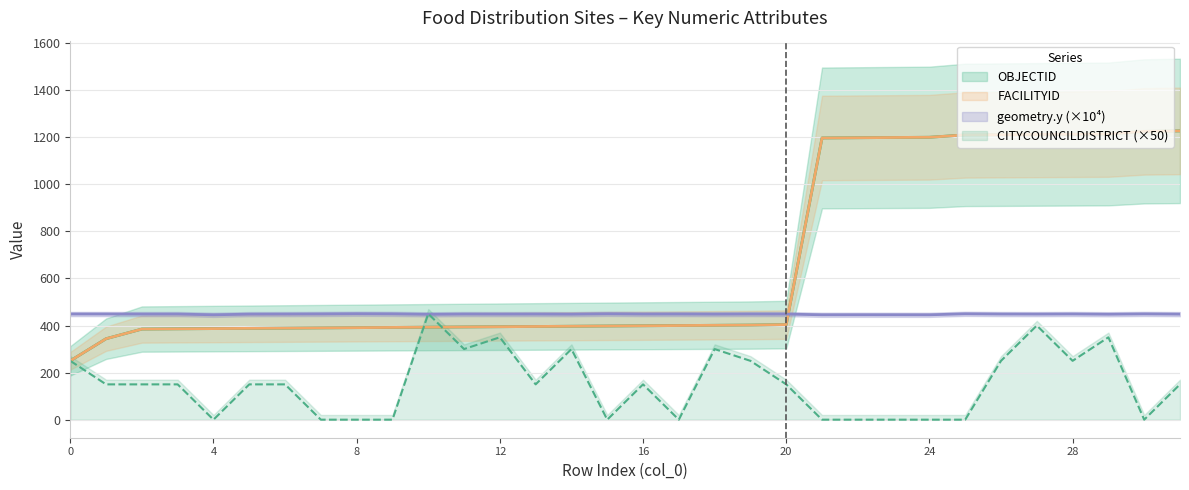

Reading left to right, transcribe all the data shown in this chart.

OBJECTID: 0=250.0	1=344.0	2=385.0	3=386.0	4=387.0	5=388.0	6=389.0	7=390.0	8=391.0	9=392.0	10=393.0	11=394.0	12=395.0	13=396.0	14=397.0	15=398.0	16=399.0	17=400.0	18=401.0	19=402.0	20=404.0	21=1197.0	22=1198.0	23=1199.0	24=1200.0	25=1210.0	26=1211.0	27=1212.0	28=1213.0	29=1214.0	30=1225.0	31=1227.0
FACILITYID: 0=250.0	1=344.0	2=385.0	3=386.0	4=387.0	5=388.0	6=389.0	7=390.0	8=391.0	9=392.0	10=393.0	11=394.0	12=395.0	13=396.0	14=397.0	15=398.0	16=399.0	17=400.0	18=401.0	19=402.0	20=404.0	21=1197.0	22=1198.0	23=1199.0	24=1200.0	25=1210.0	26=1211.0	27=1212.0	28=1213.0	29=1214.0	30=1225.0	31=1227.0
geometry_y: 0=448.9	1=448.9	2=448.7	3=448.8	4=445.6	5=448.4	6=448.6	7=449.2	8=450.1	9=449.5	10=447.6	11=448.7	12=448.5	13=448.6	14=448.1	15=449.8	16=448.7	17=448.9	18=448.3	19=448.8	20=448.6	21=445.7	22=445.8	23=445.7	24=445.6	25=449.8	26=448.7	27=448.5	28=449.0	29=448.0	30=449.4	31=448.4
CITYCOUNCILDISTRICT: 0=250.0	1=150.0	2=150.0	3=150.0	4=0.0	5=150.0	6=150.0	7=0.0	8=0.0	9=0.0	10=450.0	11=300.0	12=350.0	13=150.0	14=300.0	15=0.0	16=150.0	17=0.0	18=300.0	19=250.0	20=150.0	21=0.0	22=0.0	23=0.0	24=0.0	25=0.0	26=250.0	27=400.0	28=250.0	29=350.0	30=0.0	31=150.0